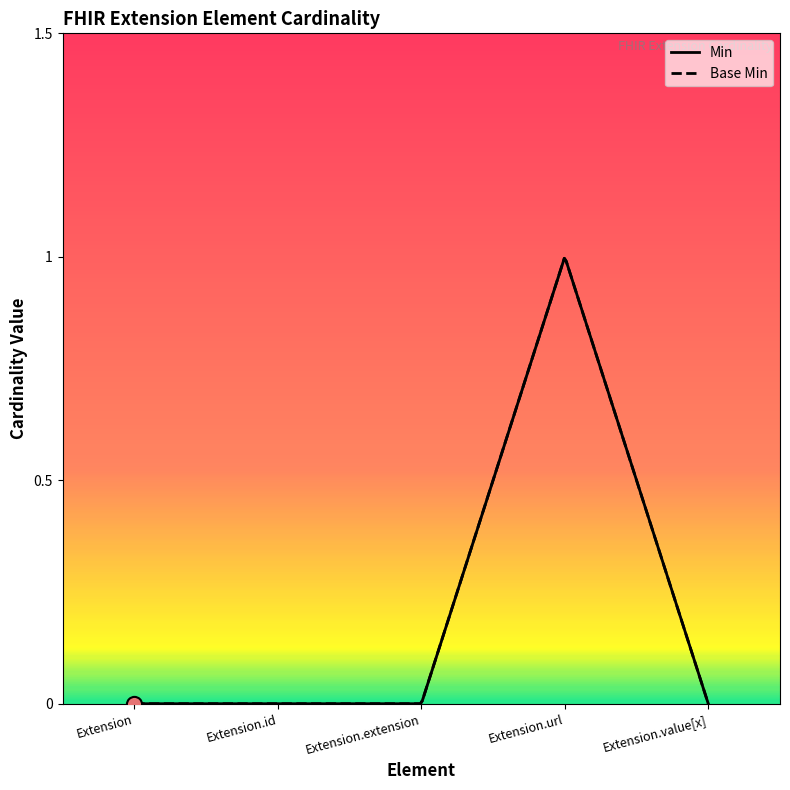

Which series has the widest spread of Y values?

Min